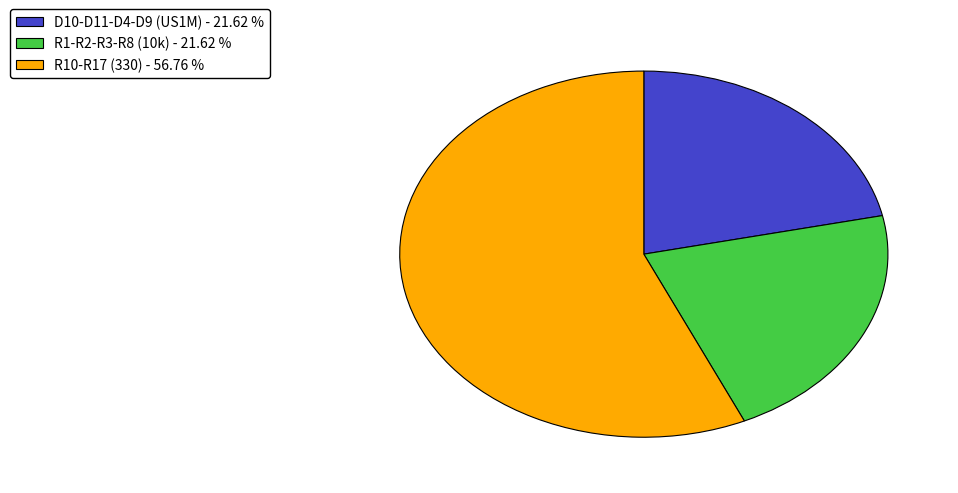

How many segments does this pie chart have?

3